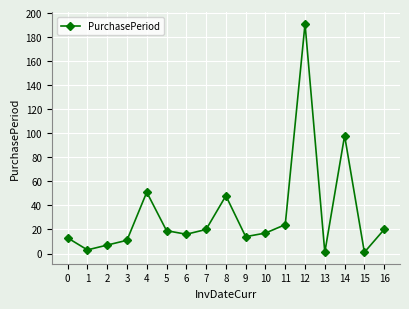

What is the average value?

33